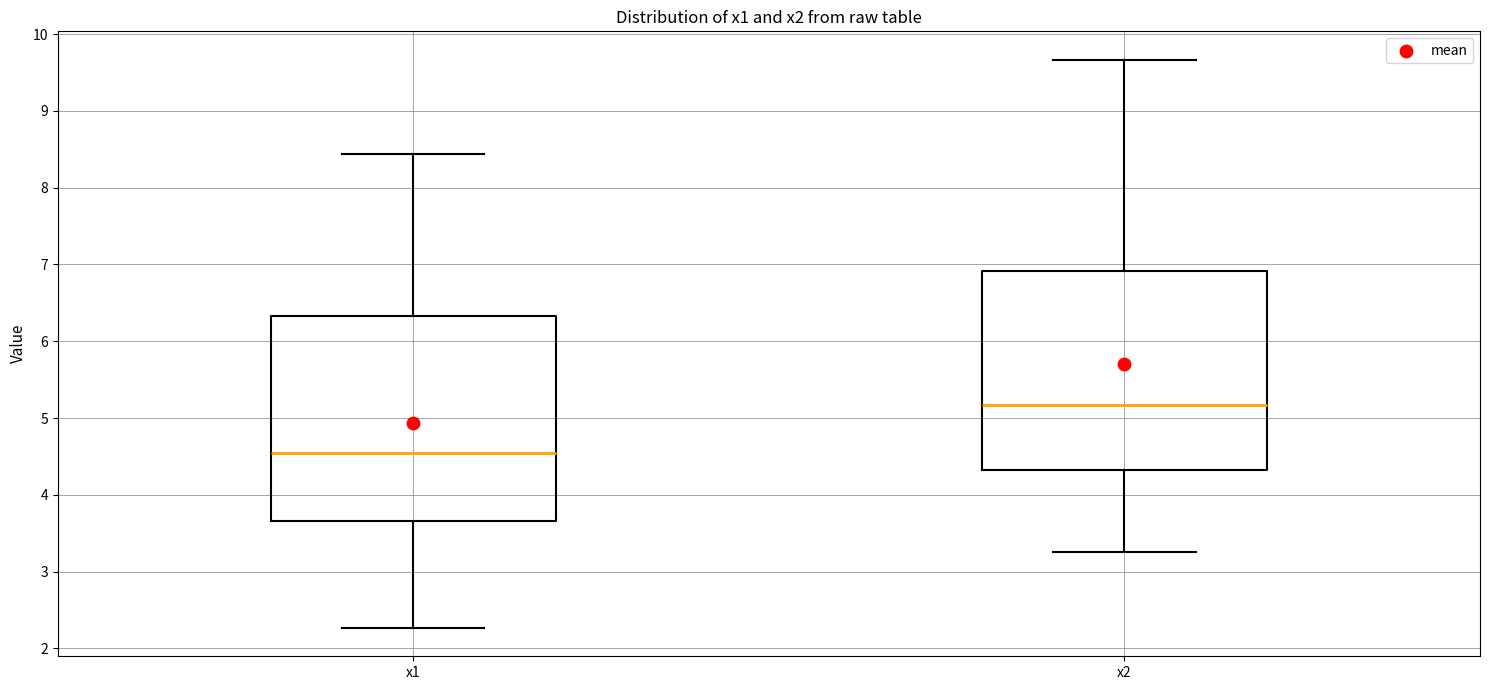

Reading left to right, read every box against the y-axis: the position of its median line, the range the box covers, and the ends of its whiskers. The values are not printed on the chart, so give them approximately, as read against the axis.

x1: median 4.5, box 3.7 to 6.3, whiskers 2.3 to 8.4
x2: median 5.2, box 4.3 to 6.9, whiskers 3.3 to 9.7